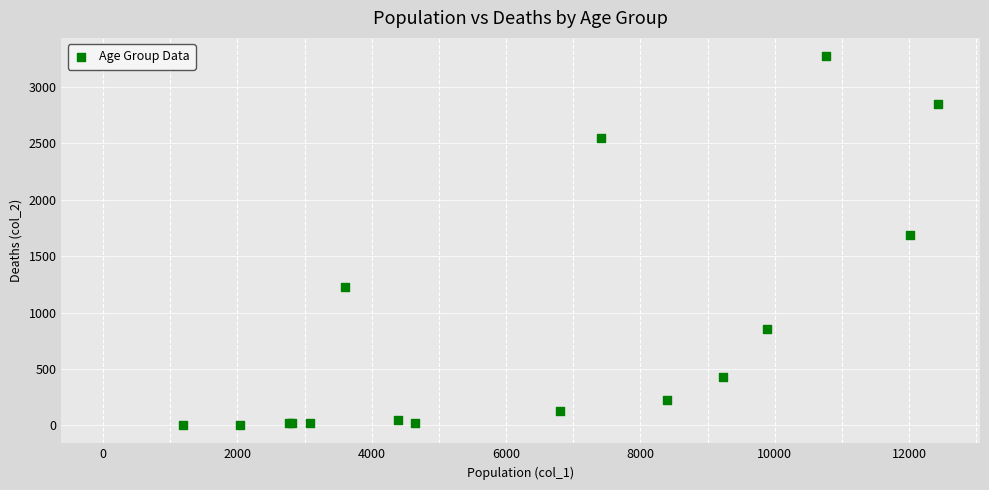

What Y value in the scatter plot is closest to 1638?

1690